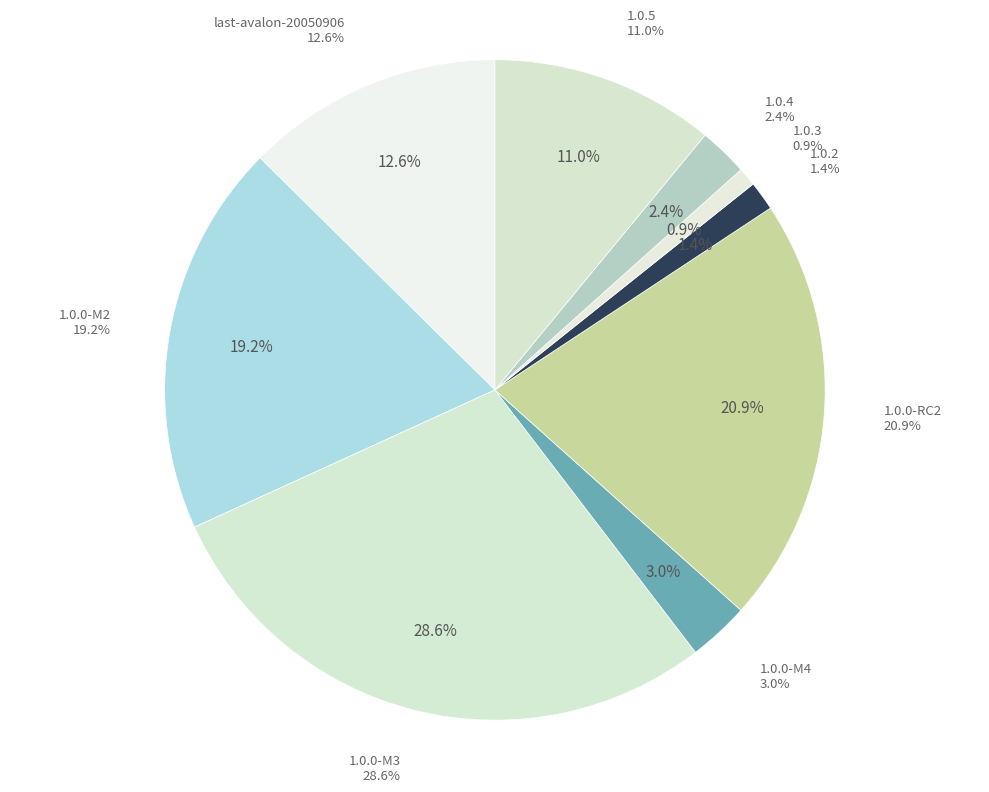

Which slice is the largest?

1.0.0-M3